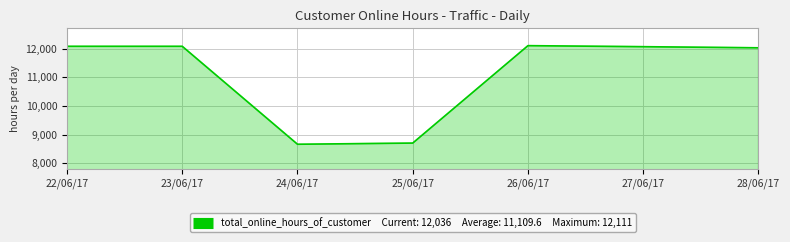

What is the ratio of the value at 25/06/17 to the value at 24/06/17?

1.0